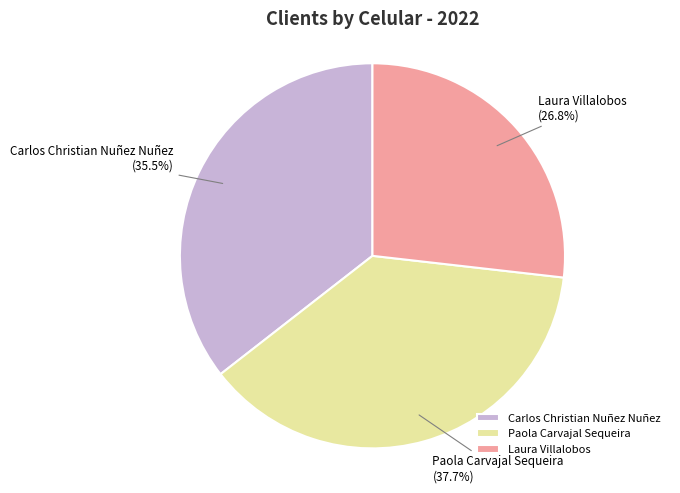

What percentage is the Laura Villalobos slice, to the nearest percent?

27%